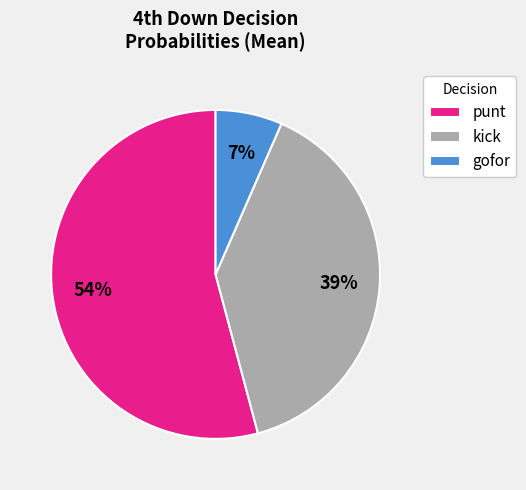

What percentage is the kick slice, to the nearest percent?

39%